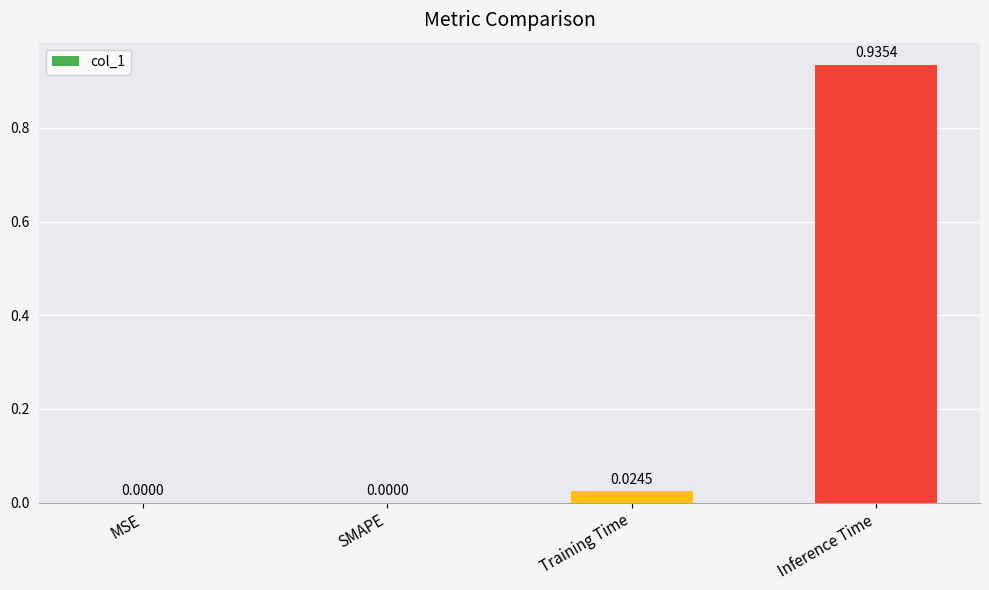

Which label corresponds to the largest value in the chart?

Inference Time